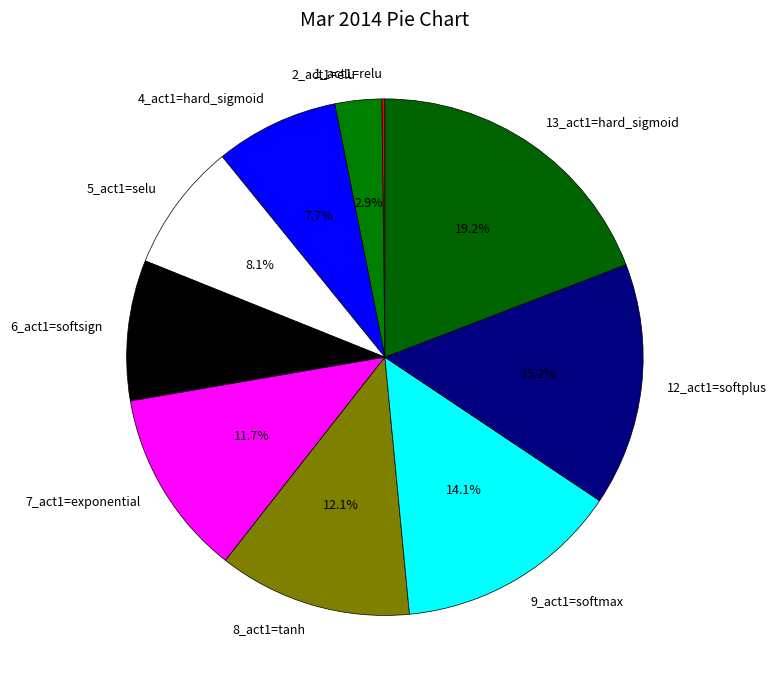

What portion of the pie excludes 6_act1=softsign?

91.2%